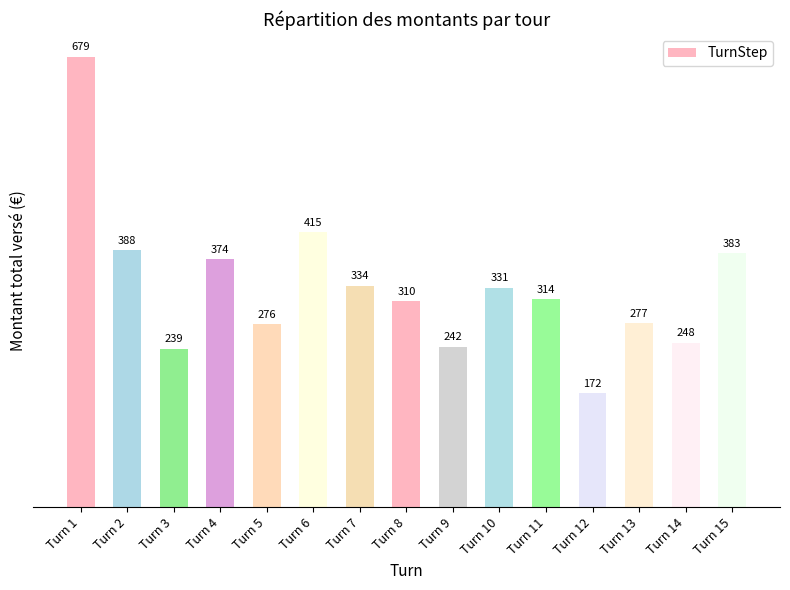

Reading left to right, what are all the values shown in this chart?

Turn 1=679	Turn 2=388	Turn 3=239	Turn 4=374	Turn 5=276	Turn 6=415	Turn 7=334	Turn 8=310	Turn 9=242	Turn 10=331	Turn 11=314	Turn 12=172	Turn 13=277	Turn 14=248	Turn 15=383